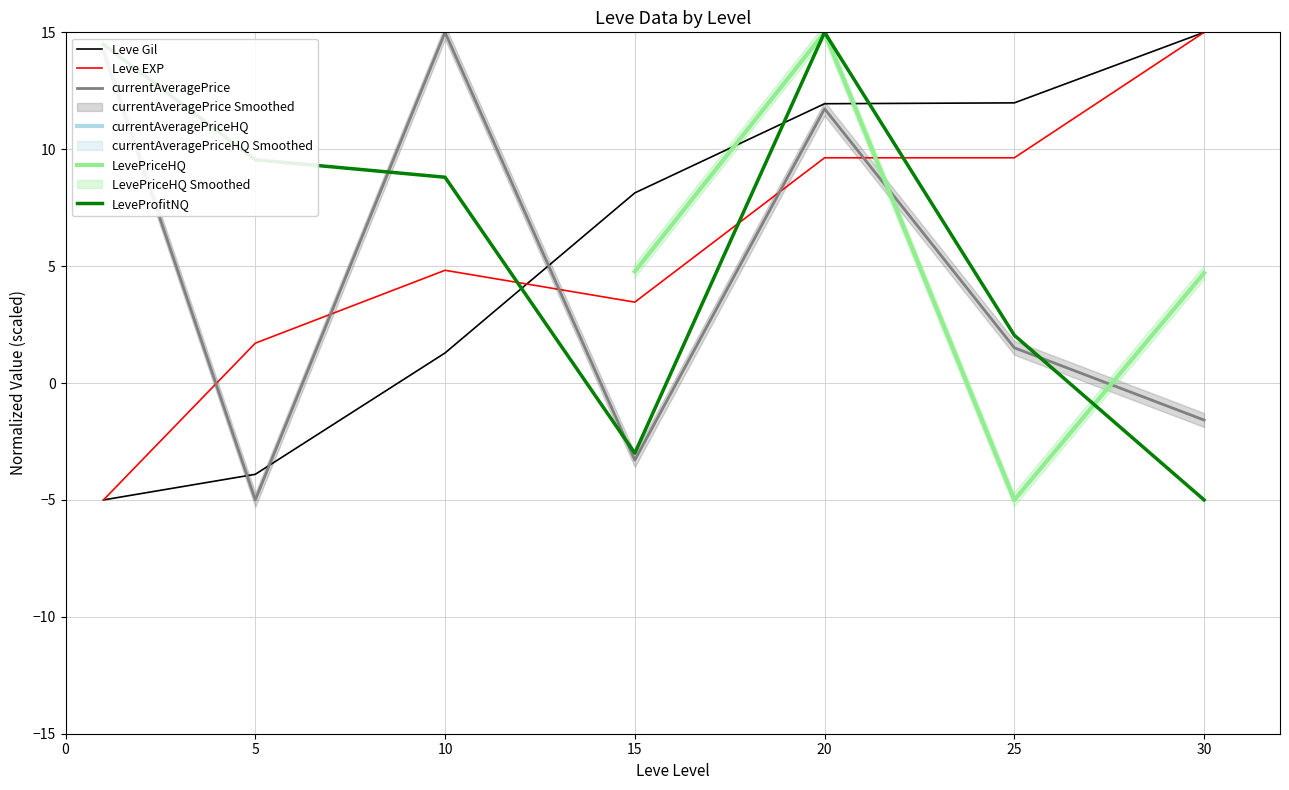

Is the value of Leve Gil at 30 greater than the value of LeveProfitNQ at 5?

Yes